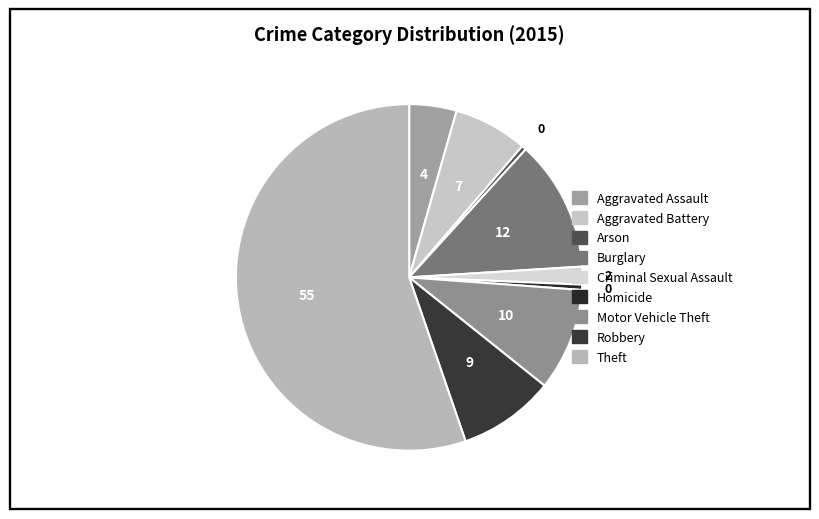

What is the smallest slice in the pie chart?

Arson